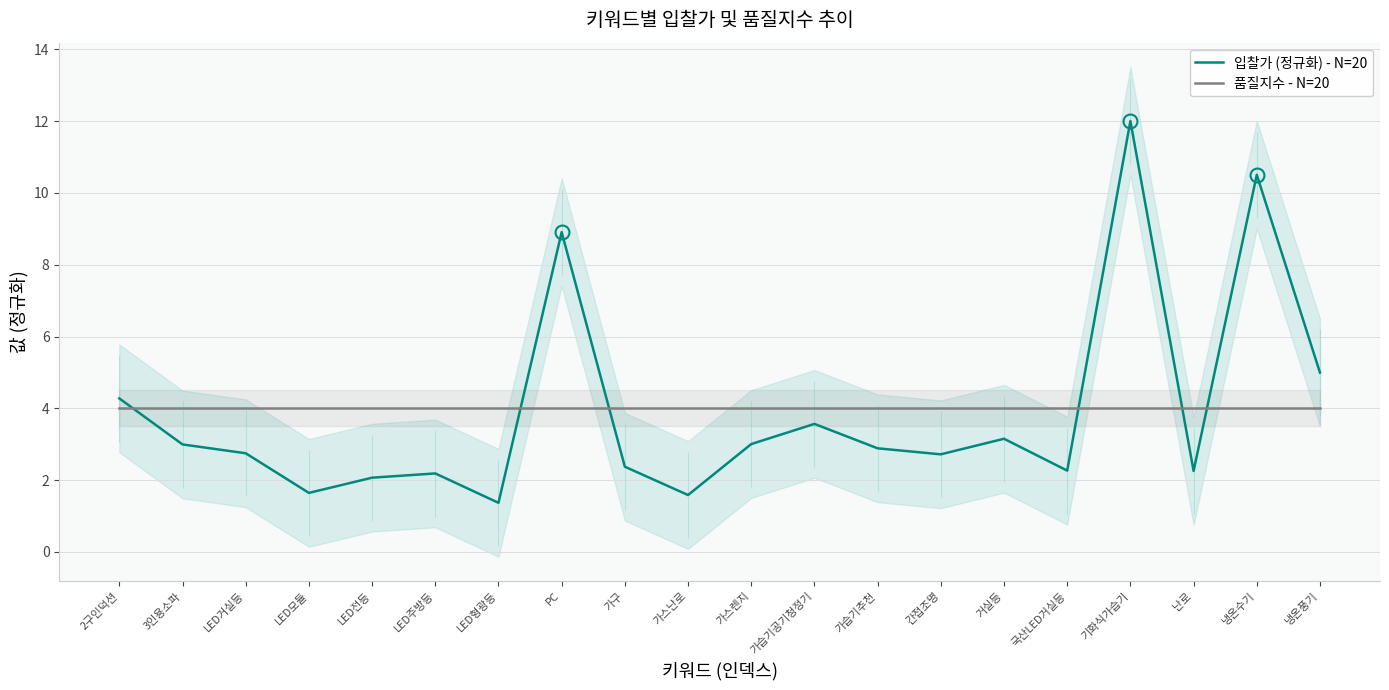

True or false: 품질지수 - N=20 and 입찰가 (정규화) - N=20 intersect in this chart.

True